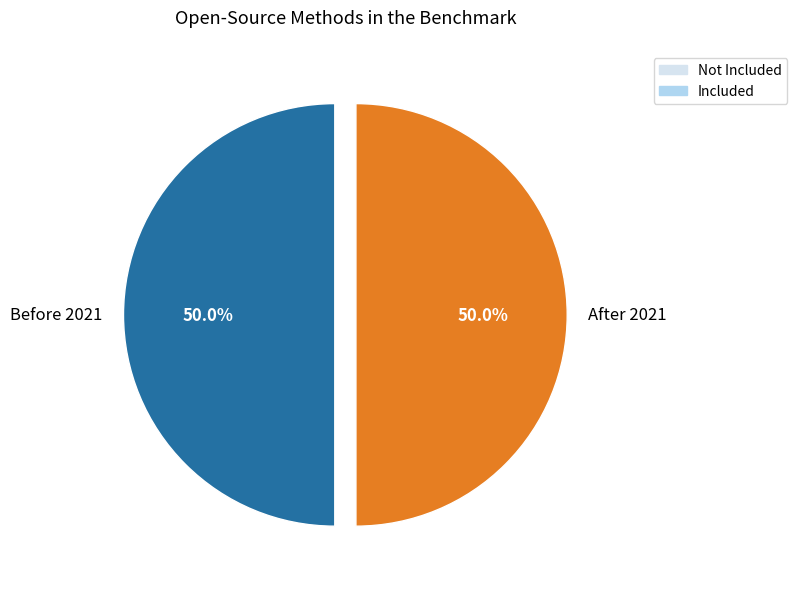

Approximately how many times larger is the value at Before 2021 compared to After 2021?

1.0